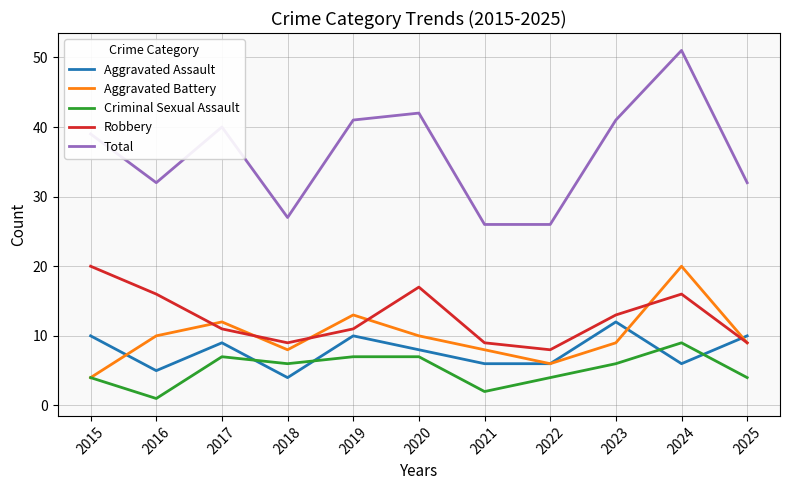

True or false: Total and Aggravated Assault cross at least once.

False